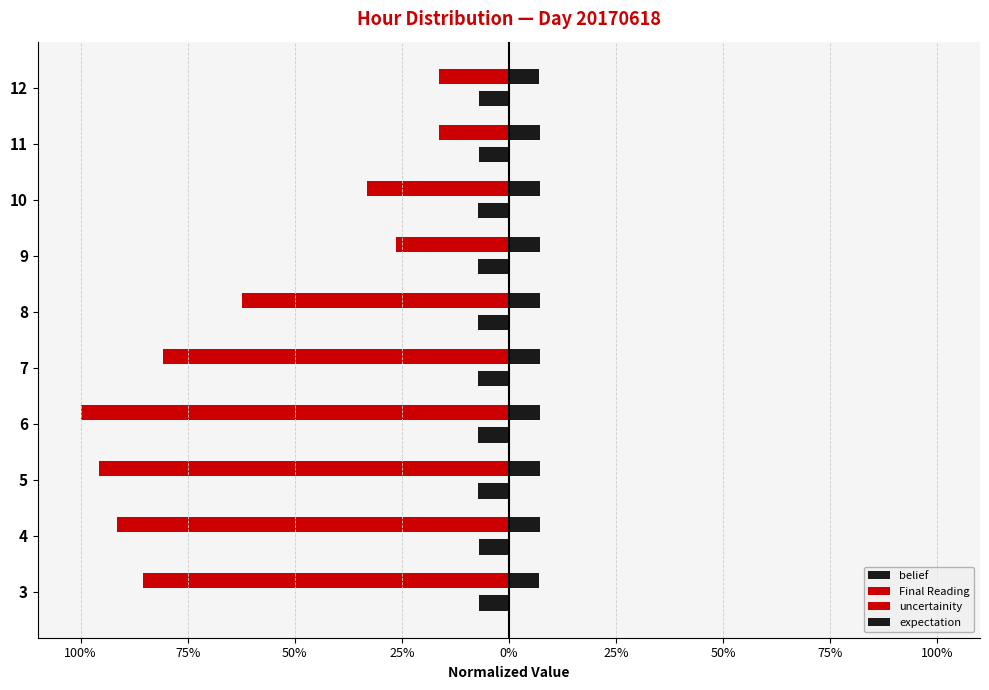

What is the highest value of the belief series?

-0.1